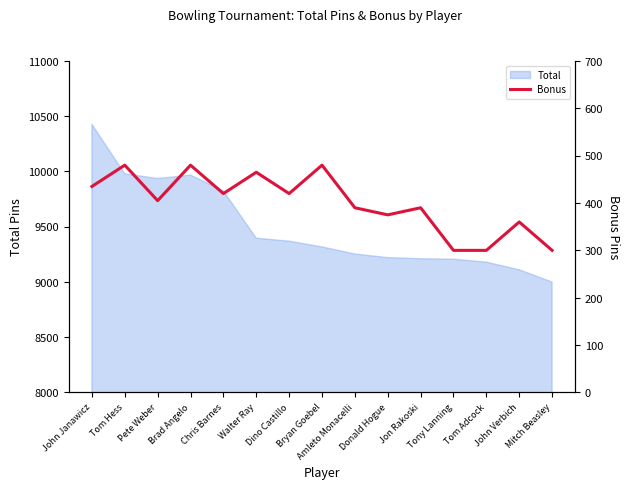

How many lines are shown in the chart?

1